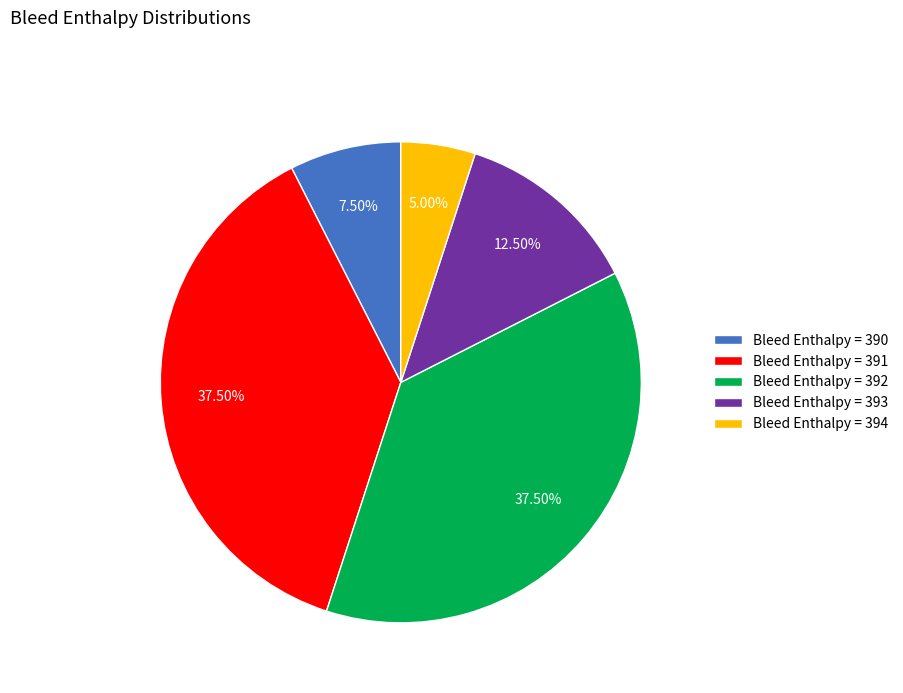

Which has a higher value, Bleed Enthalpy = 392 or Bleed Enthalpy = 394?

Bleed Enthalpy = 392